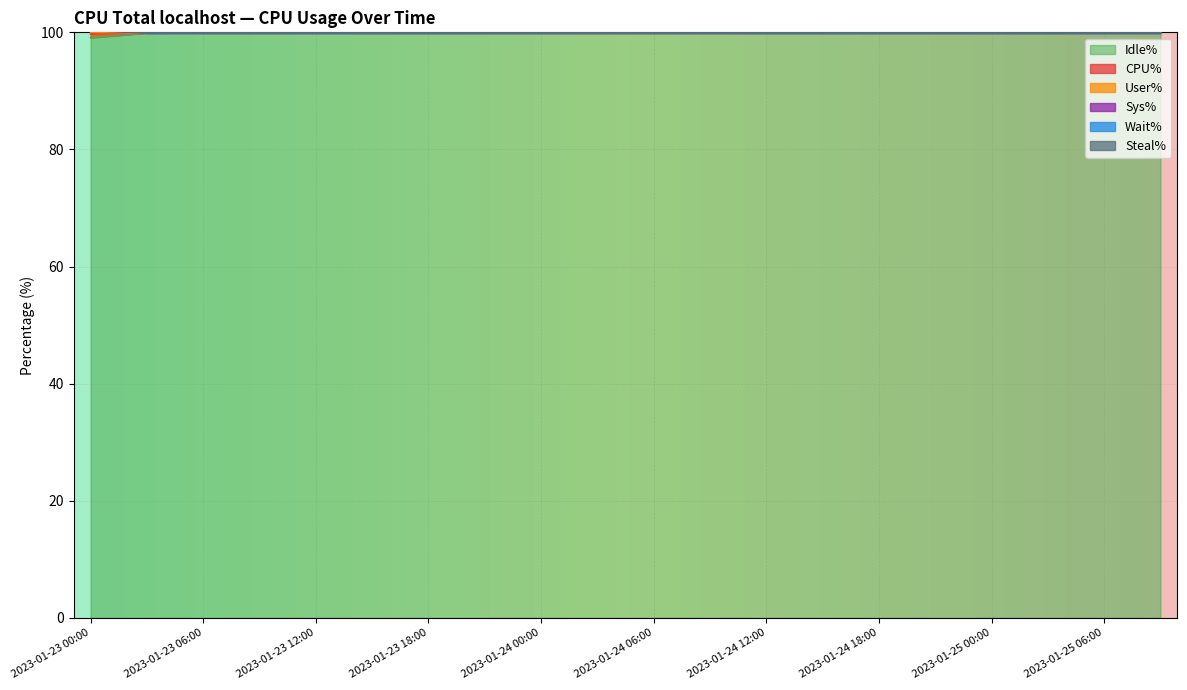

What is the sum of all Idle% values?

1997.2